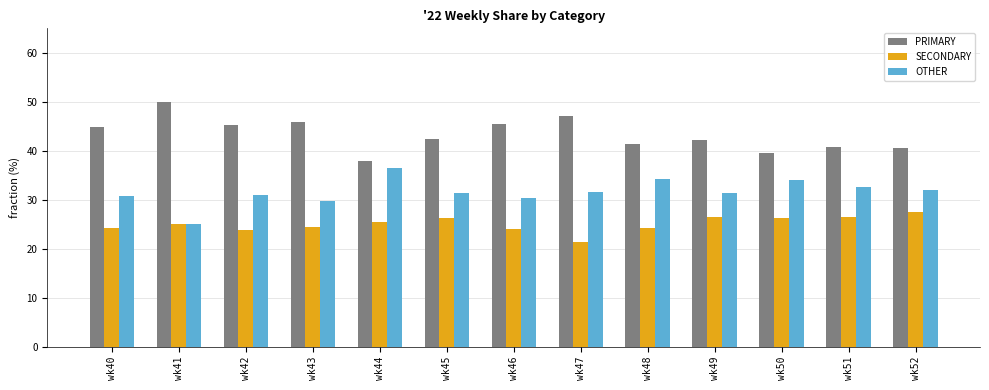

List the series in order of their overall mean, lowest first.

SECONDARY, OTHER, PRIMARY